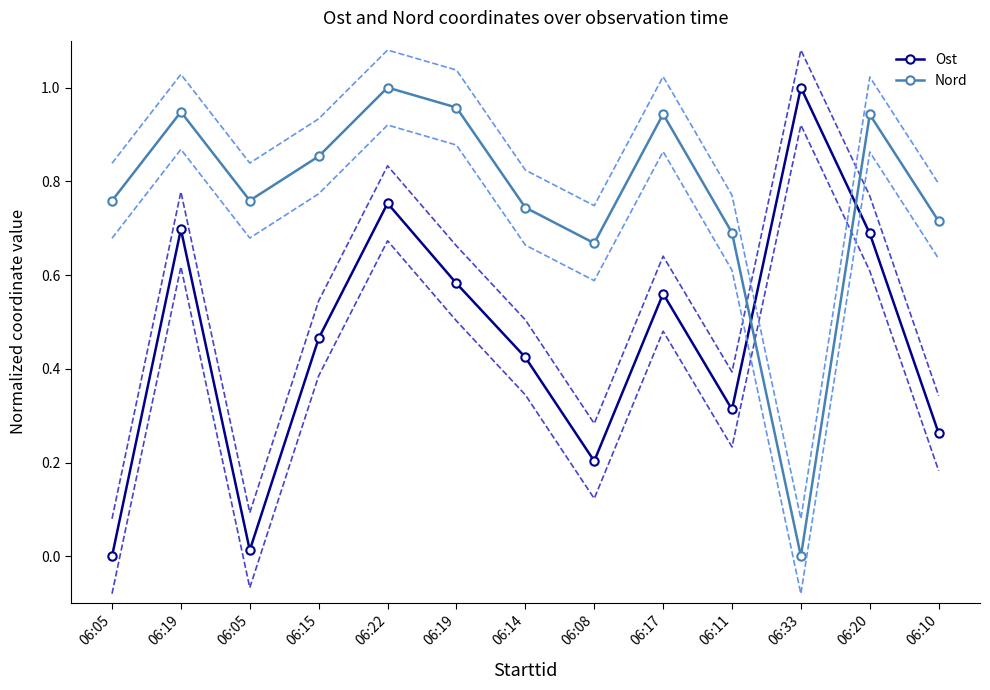

Rank the categories by Nord value from highest to lowest.

06:22, 06:19, 06:19, 06:17, 06:20, 06:15, 06:05, 06:05, 06:14, 06:10, 06:11, 06:08, 06:33